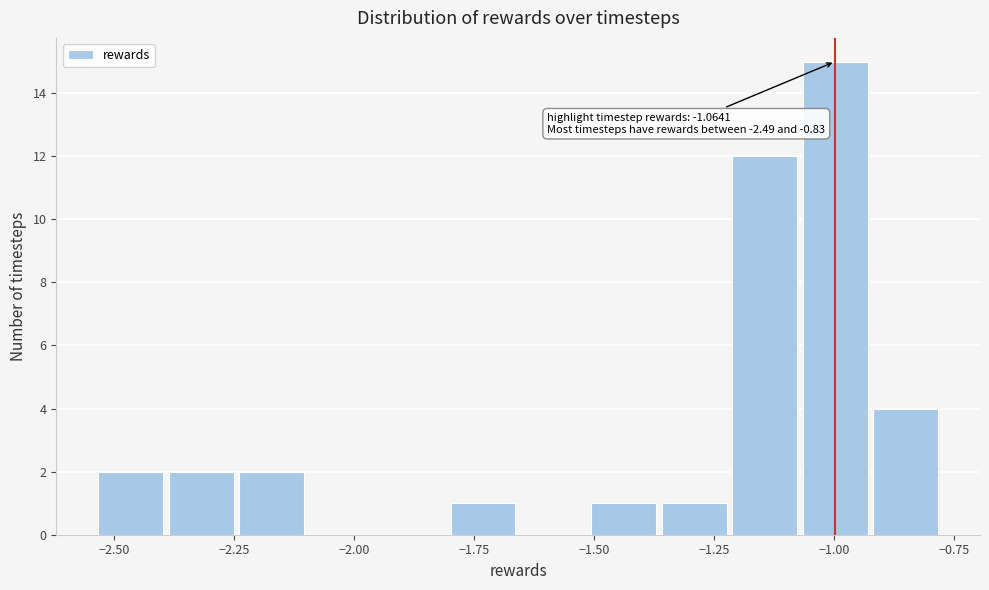

Around what value on the x-axis is the tallest bar? Give the approximate position of its centre, as read against the axis.

-1.00